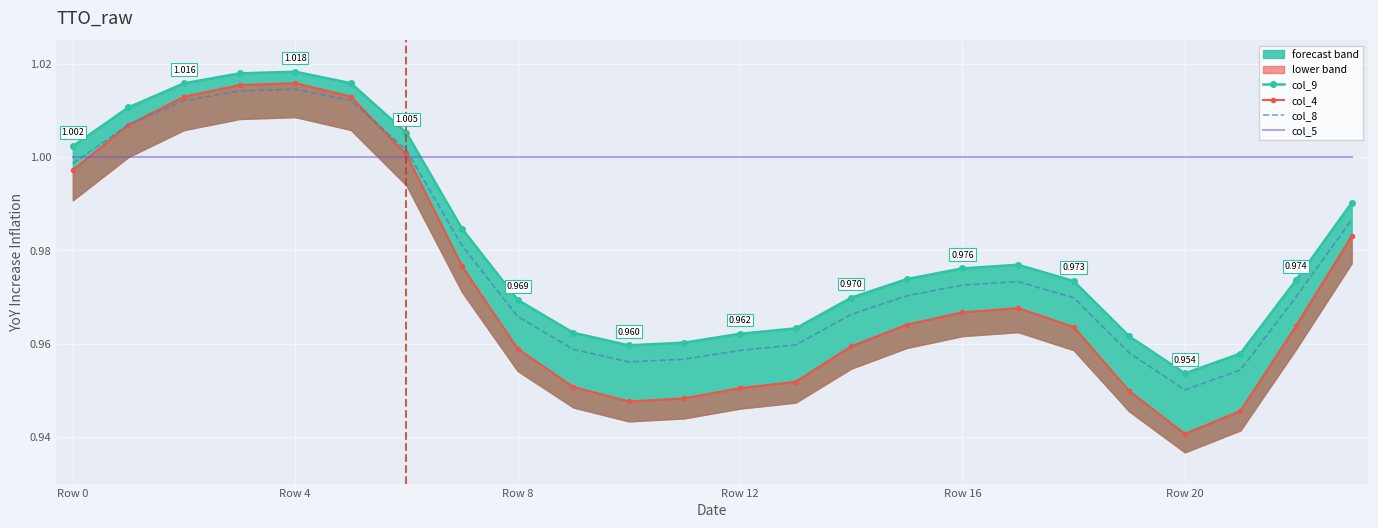

True or false: col_5 and col_8 cross at least once.

True